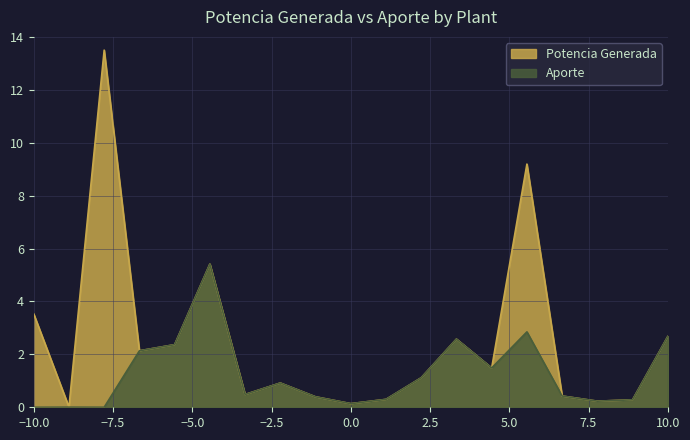

What is the highest value of the Potencia Generada series?

13.5